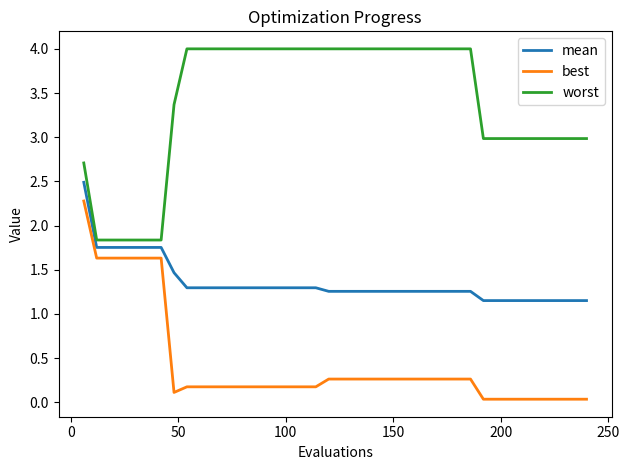

What are all the series names shown in the legend?

mean, best, worst